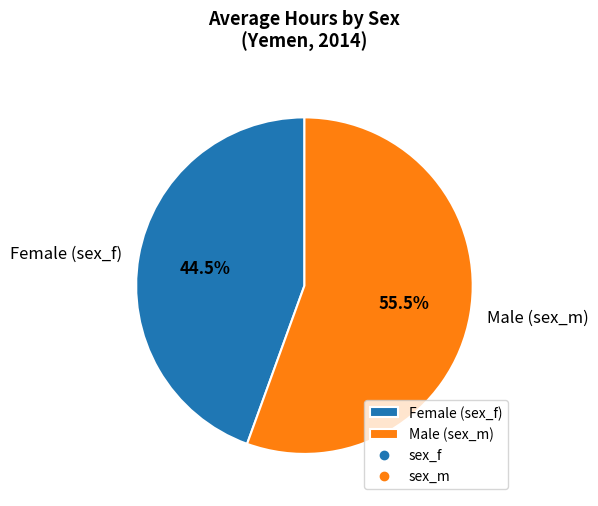

Which category has the smallest portion of the pie?

Female (sex_f)